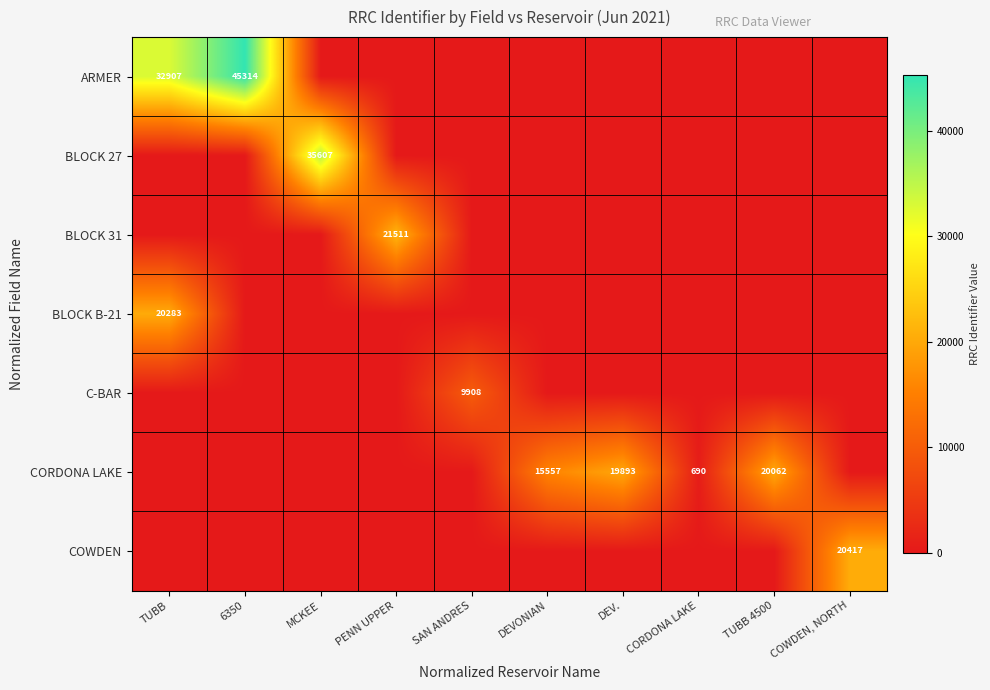

At which label does BLOCK B-21 reach its peak?

TUBB